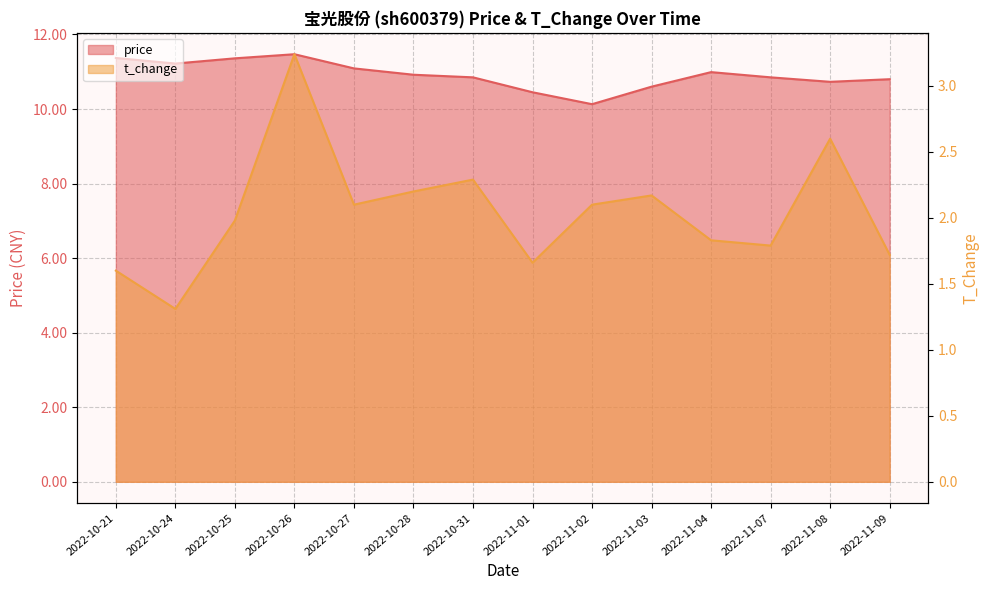

Rank the series at 2022-10-24 from highest to lowest value.

price, t_change